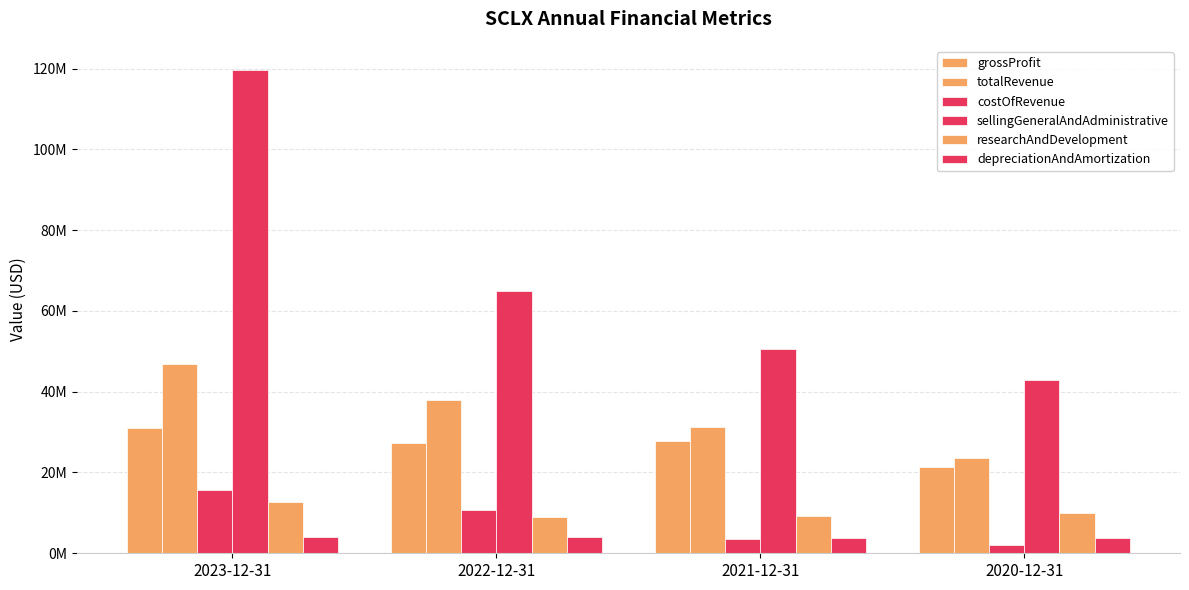

Are the bars horizontal?

No